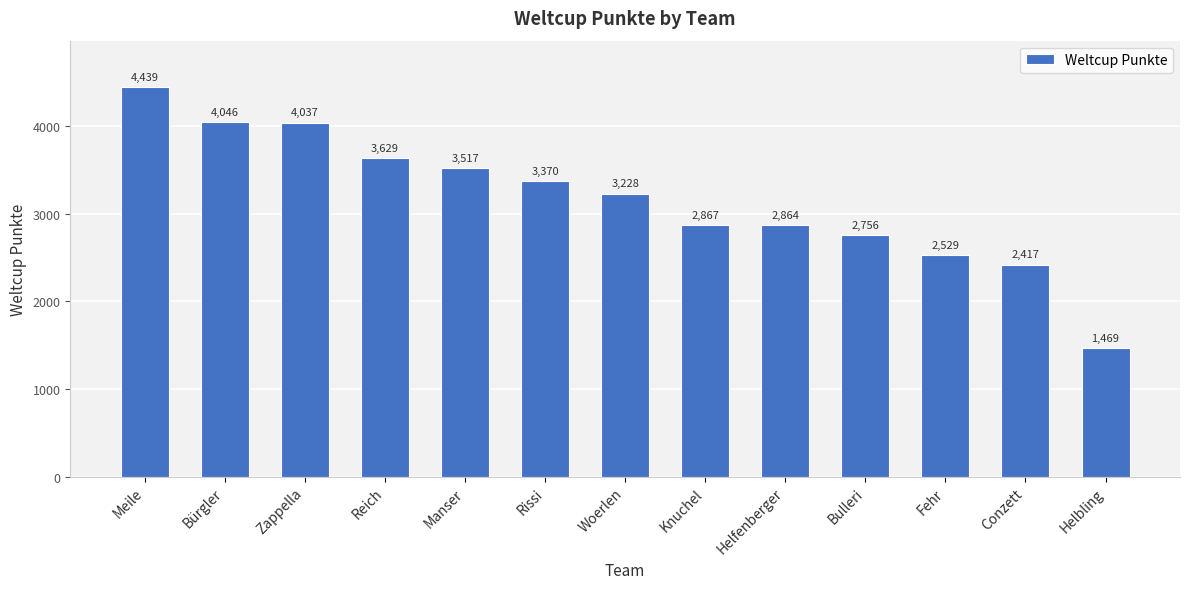

What position from the left is Zappella?

3